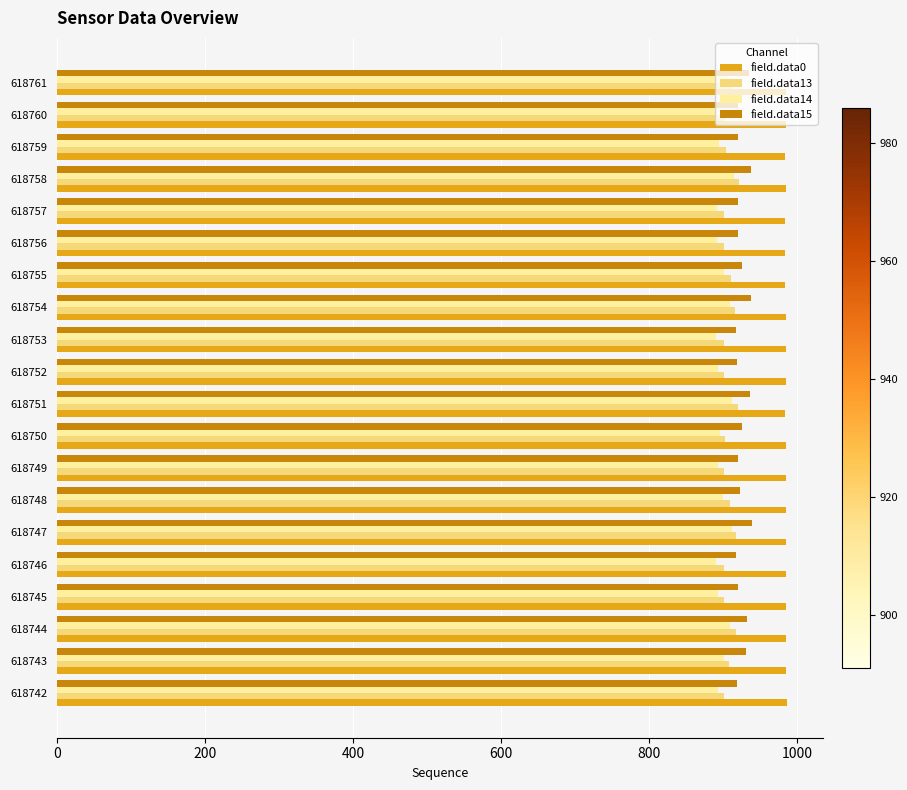

What is the spread (max minus min) of values at 618743?

84